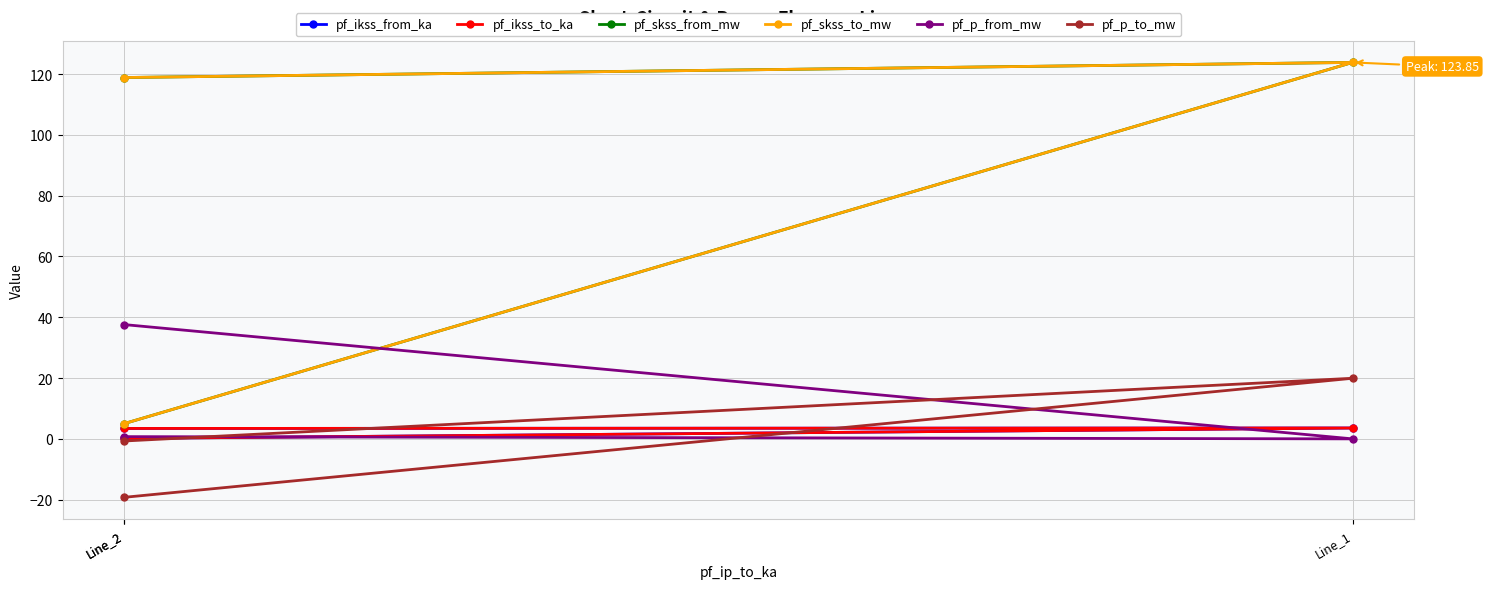

Which series has the largest total across all categories?

pf_skss_from_mw